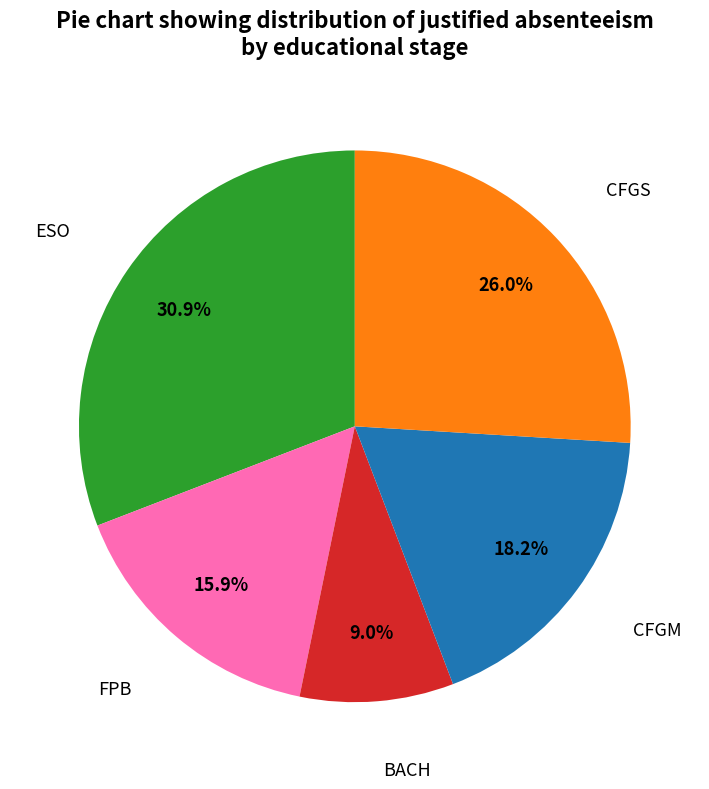

Is there a majority slice in this chart?

No